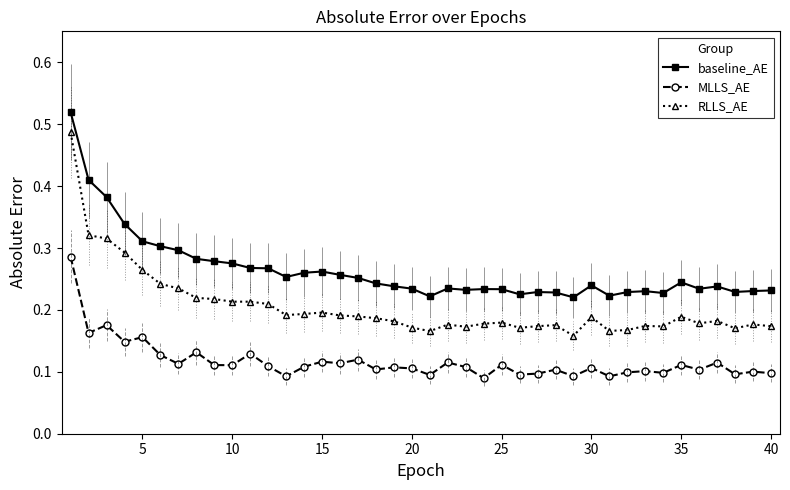

What is the value of the RLLS_AE point at the 15th from the left?

0.2